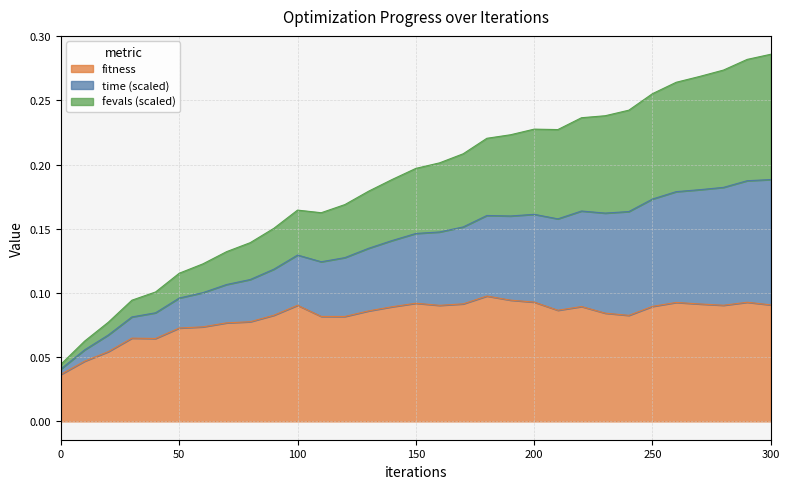

Does the chart have visible grid lines?

Yes